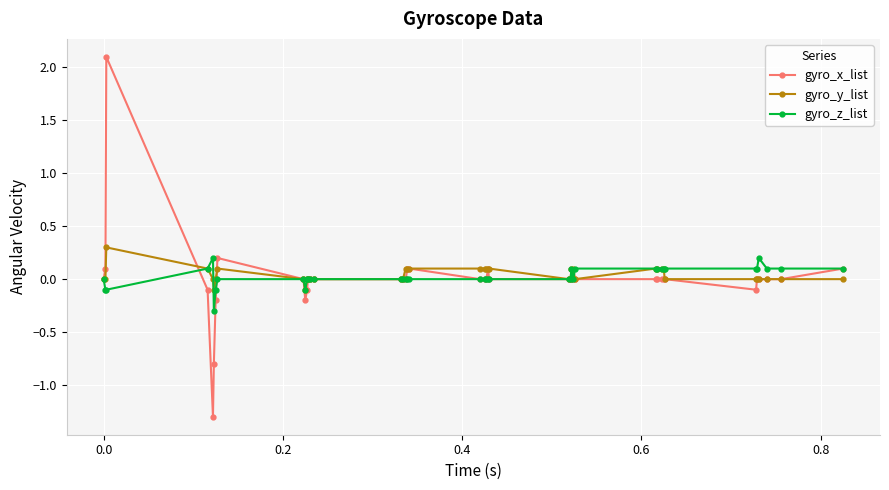

Which series has the largest range (max minus min)?

gyro_x_list